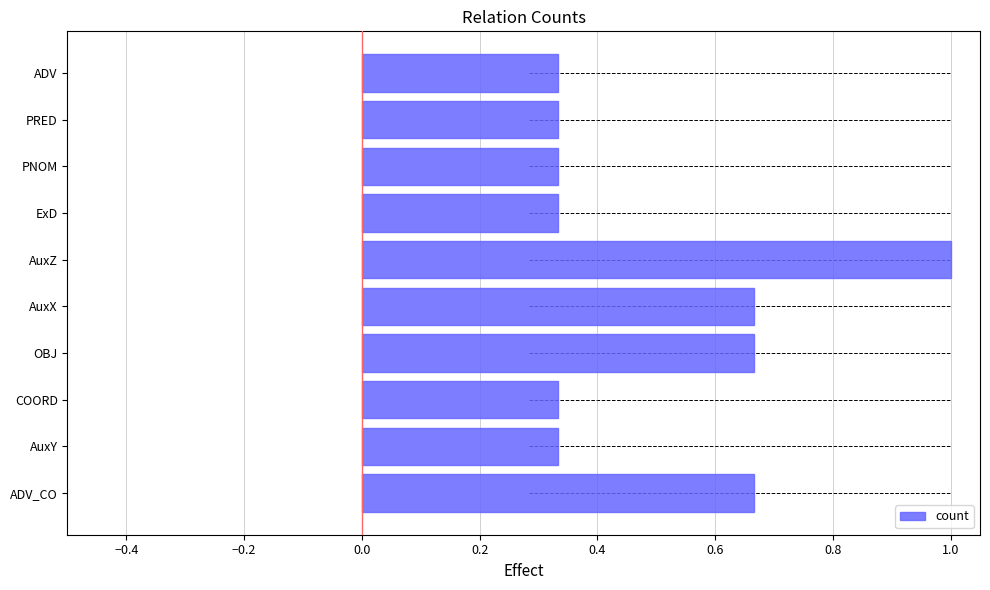

The chart shows a value of 0.2 at ExD. True or false?

False